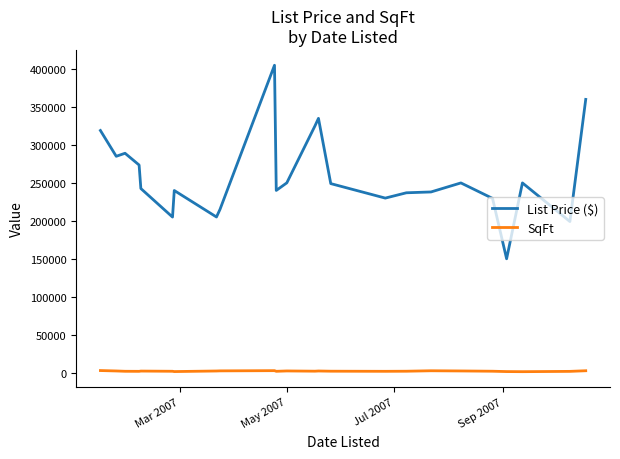

True or false: List Price ($) and SqFt intersect in this chart.

False